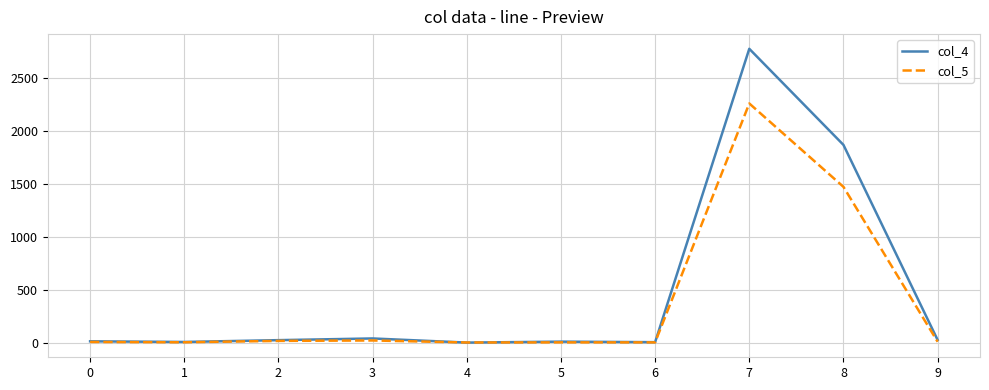

At which category is the sum across all series the highest?

7